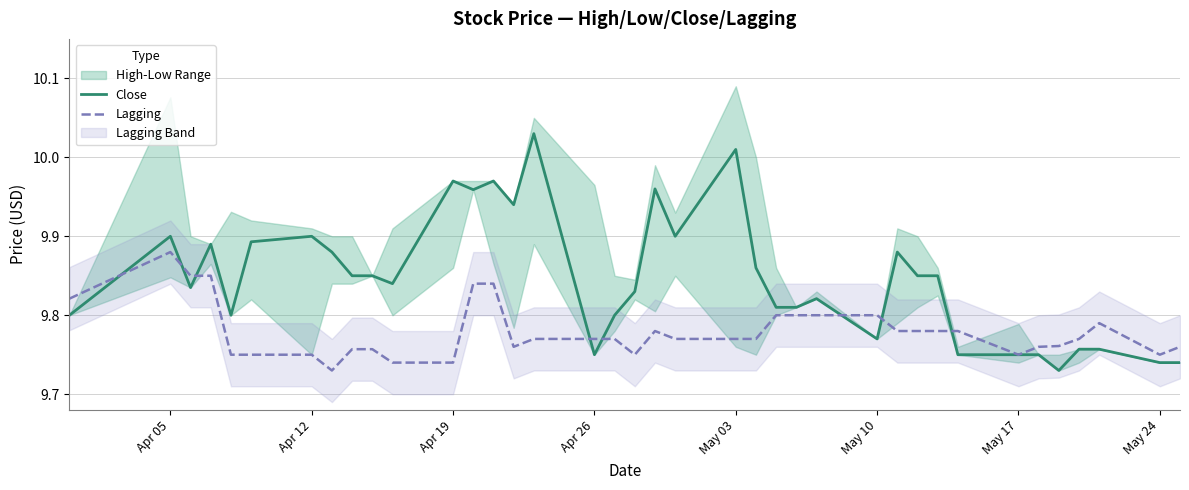

Which series has the largest total across all categories?

Close